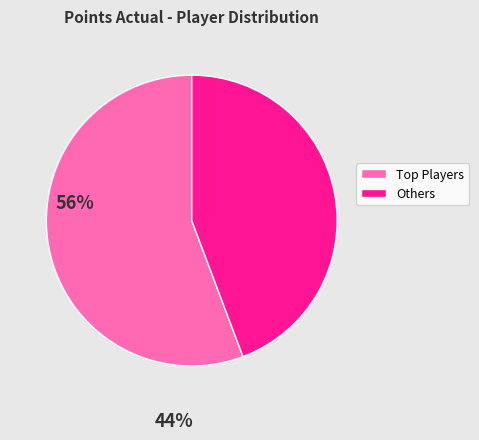

Which slice is the largest?

Top Players